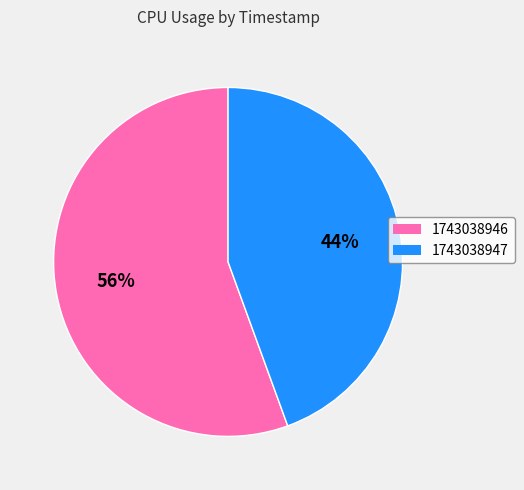

Is the sum of 1743038947 and 1743038946 greater than half?

Yes